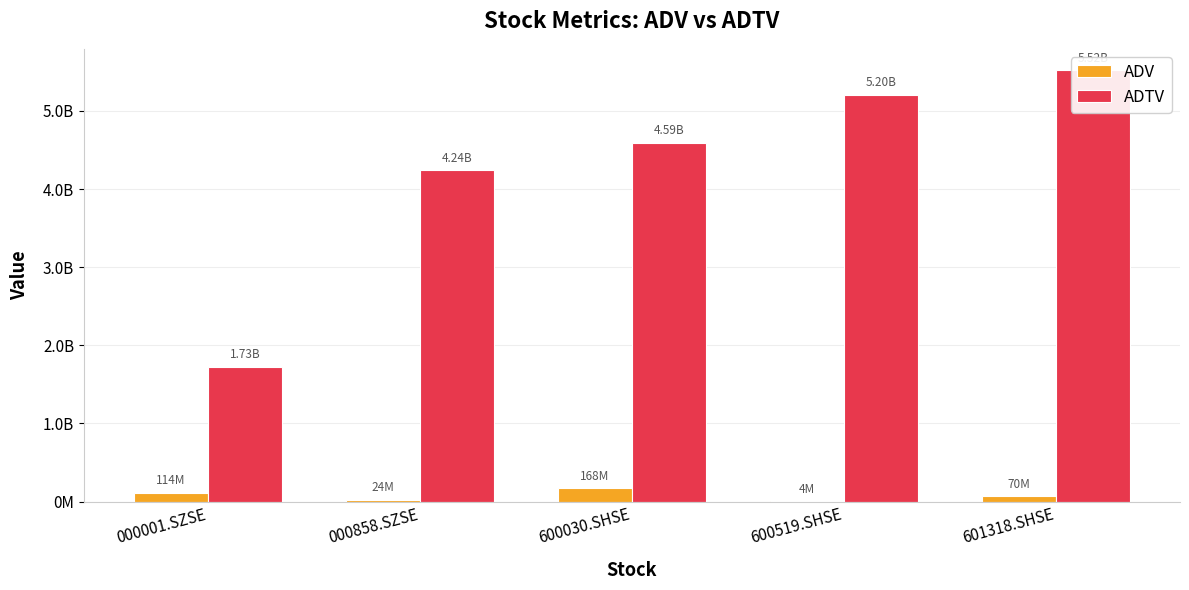

At 000001.SZSE, list the series in order from largest to smallest.

ADTV, ADV